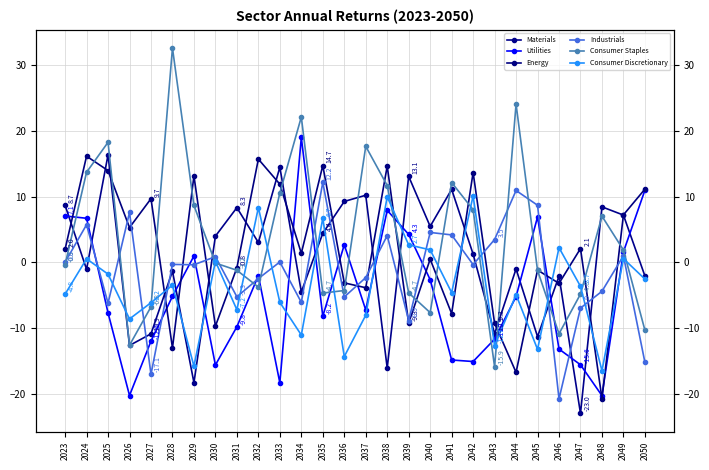

Rank the series at 2027 from lowest to highest value.

Industrials, Utilities, Materials, Consumer Staples, Consumer Discretionary, Energy